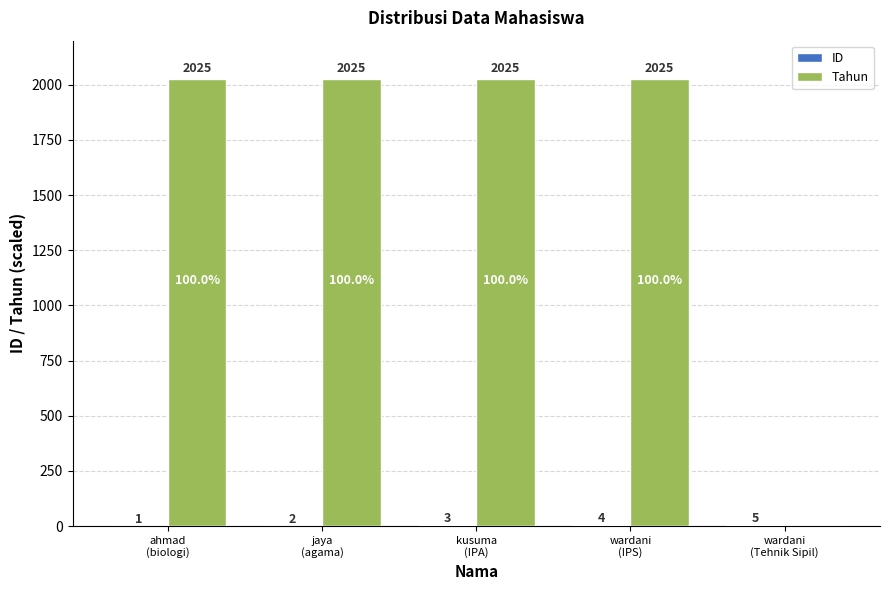

Which series has the largest total across all categories?

Tahun